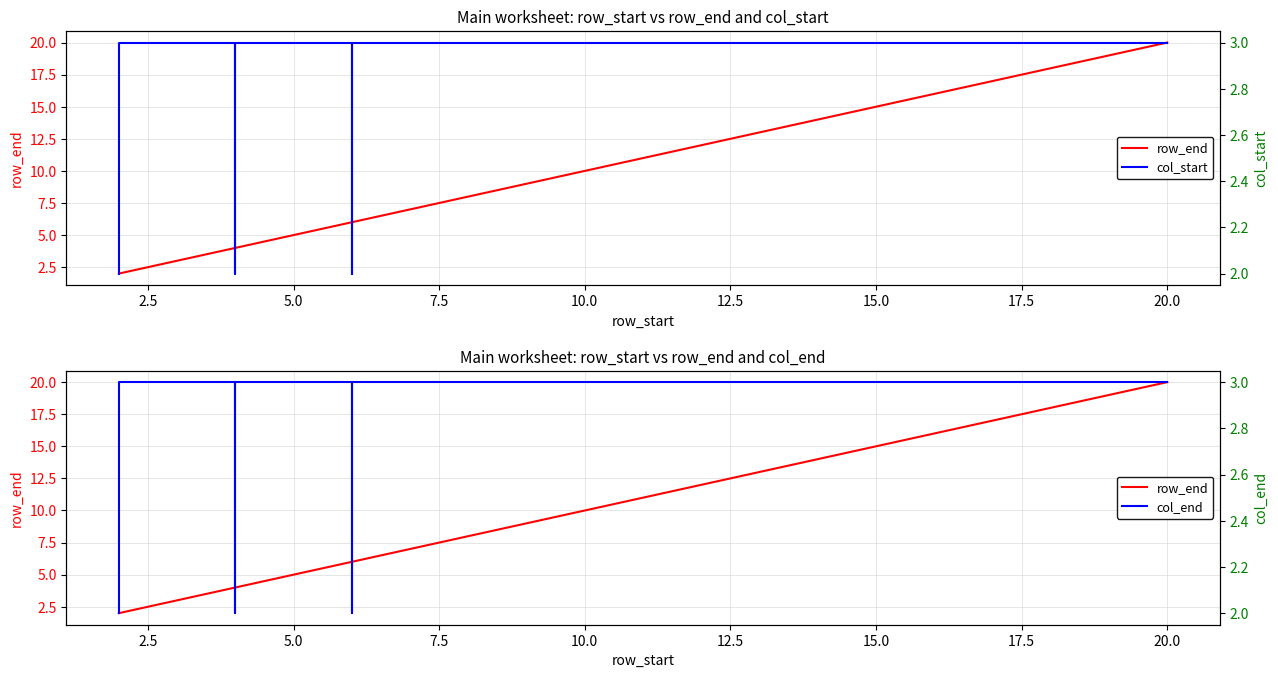

Count the number of data series in this chart.

3